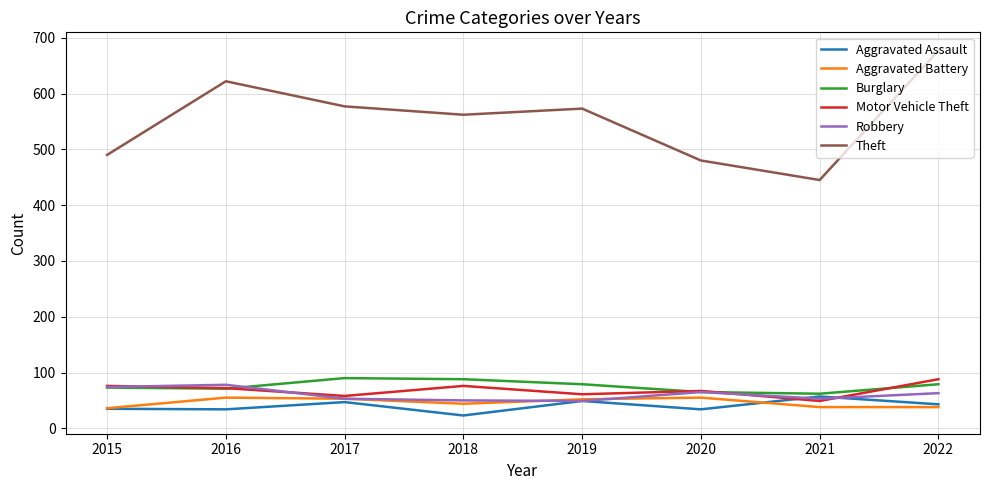

What is the average value of the Burglary series?

76